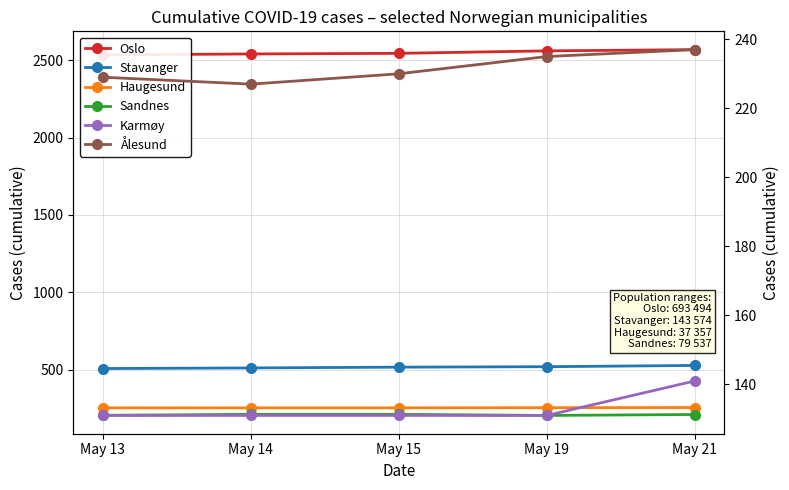

Is this an area chart (filled region under the line)?

No